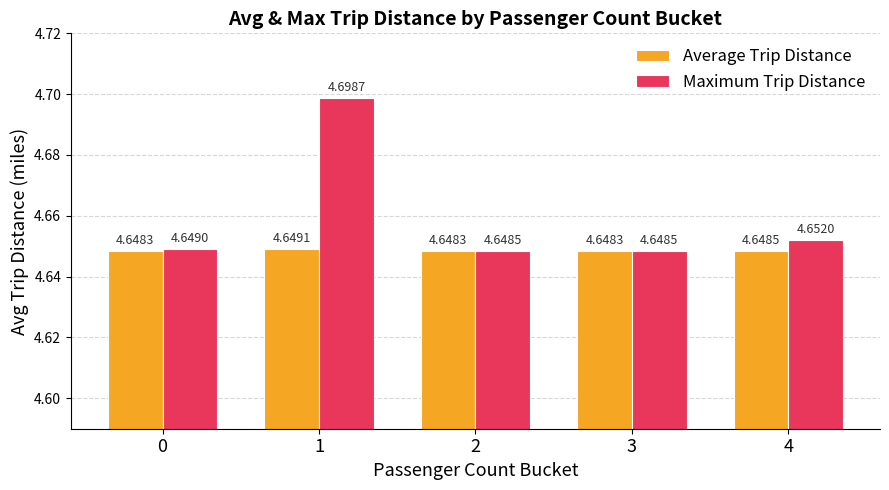

What is the sum of the Maximum Trip Distance values at 3 and 1?

9.3